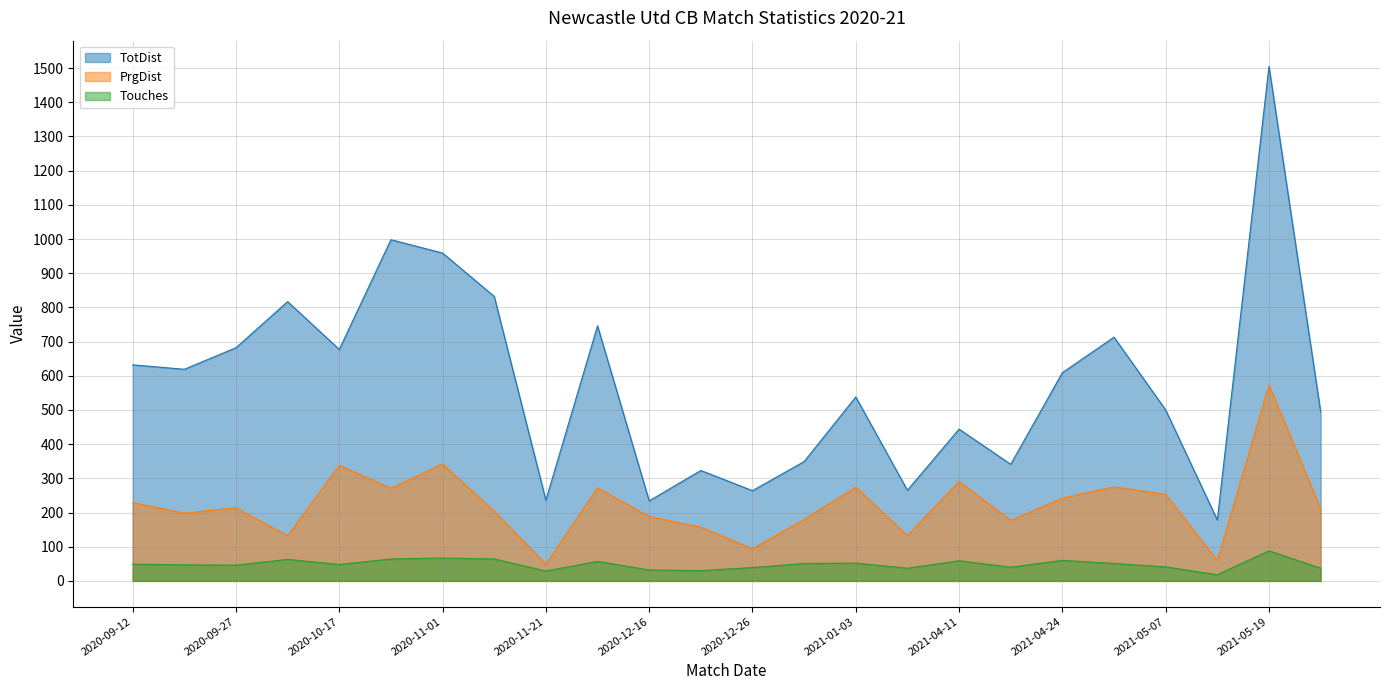

What is the difference between the Touches values at 2020-09-12 and 2020-12-16?

17